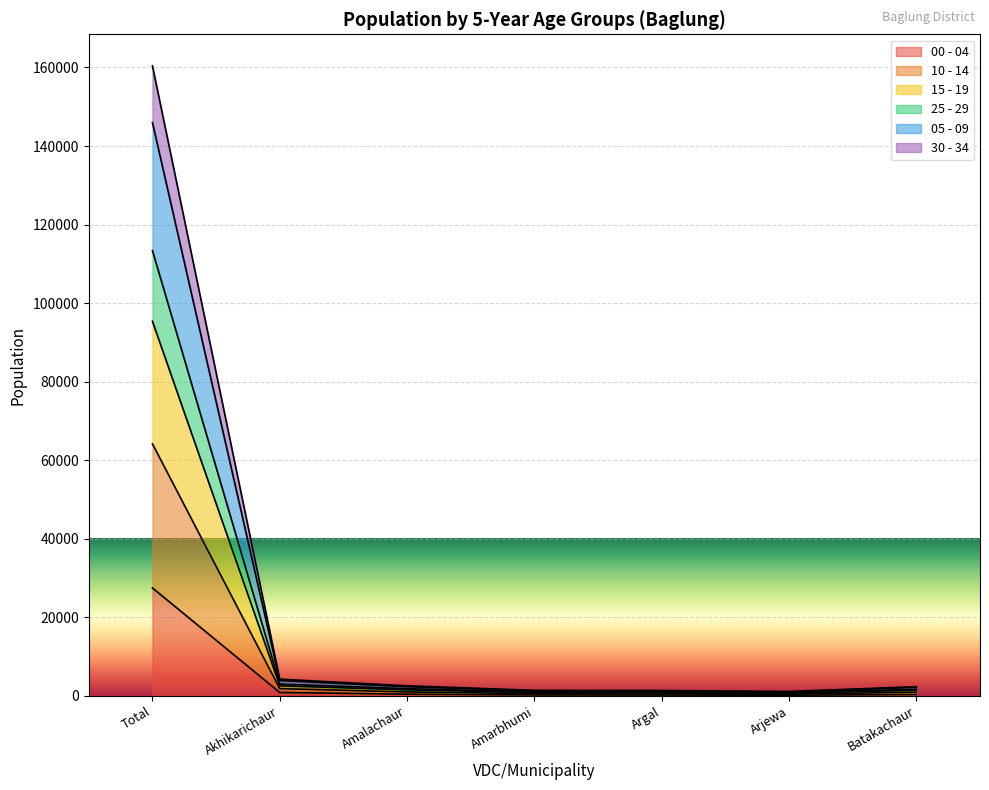

True or false: 00 - 04 and 25 - 29 intersect in this chart.

False